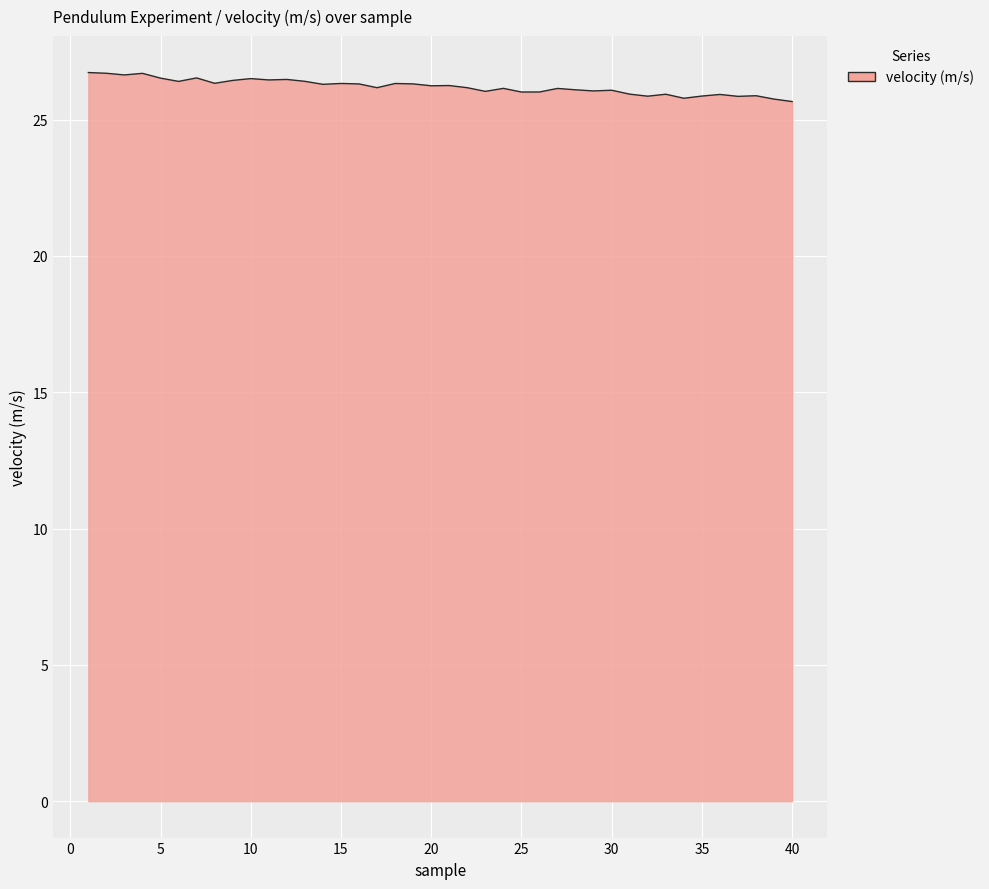

What is the difference between the maximum and minimum values?

1.1